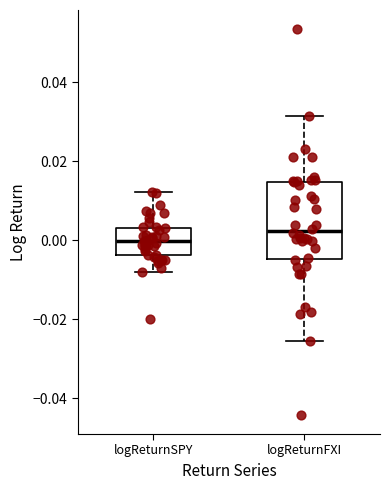

Where does the upper whisker of the box for logReturnSPY end on the y-axis? The values are not printed on the chart, so give them approximately, as read against the axis.

0.012